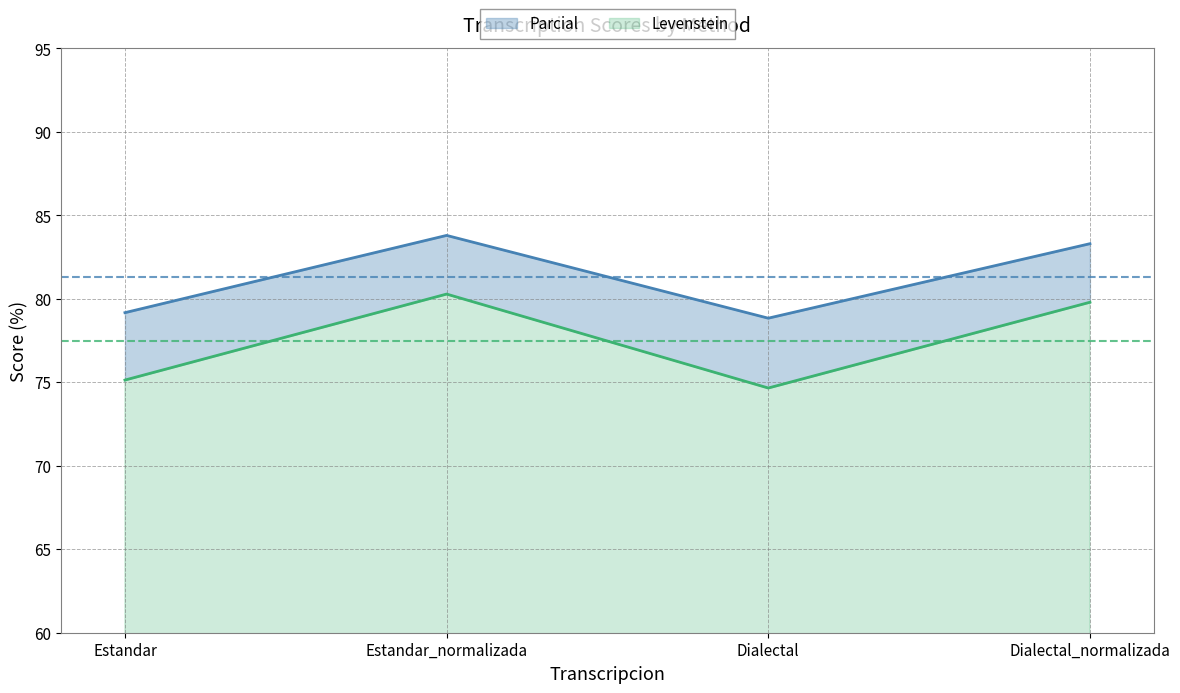

Which series has the widest spread of values?

Levenstein